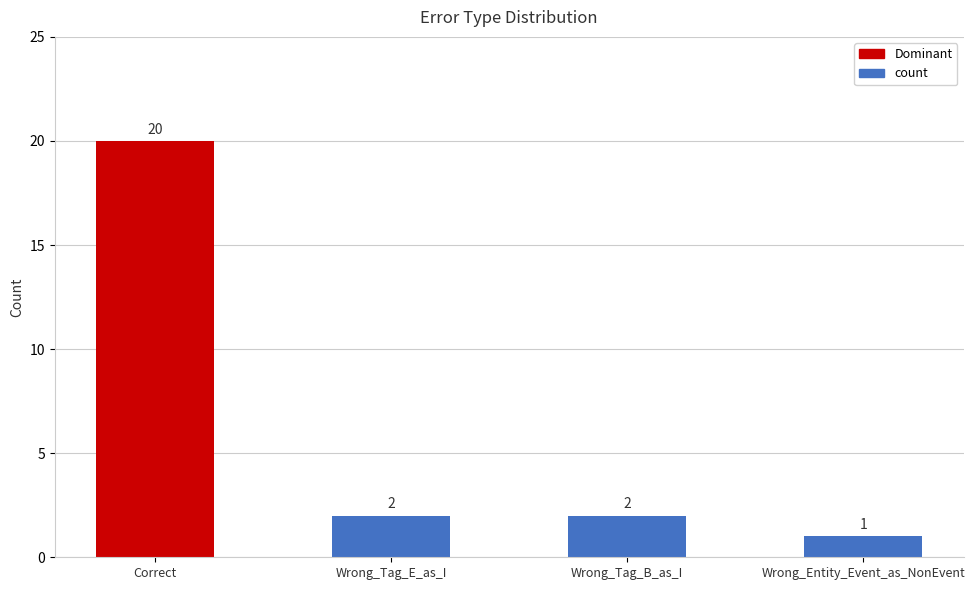

What is the change in value from Correct to Wrong_Tag_E_as_I?

-18